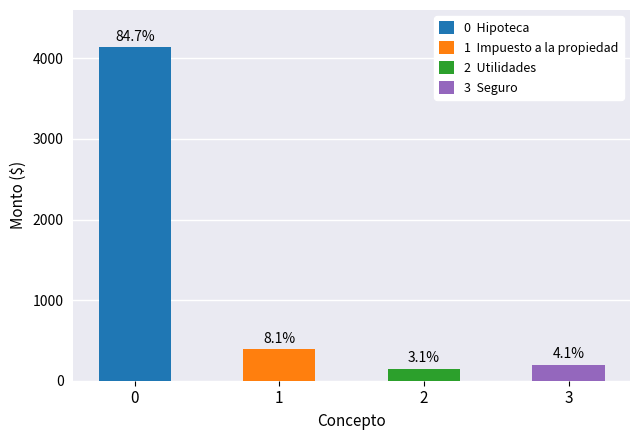

Reading left to right, what are all the values shown in this chart?

4137	395	150	200